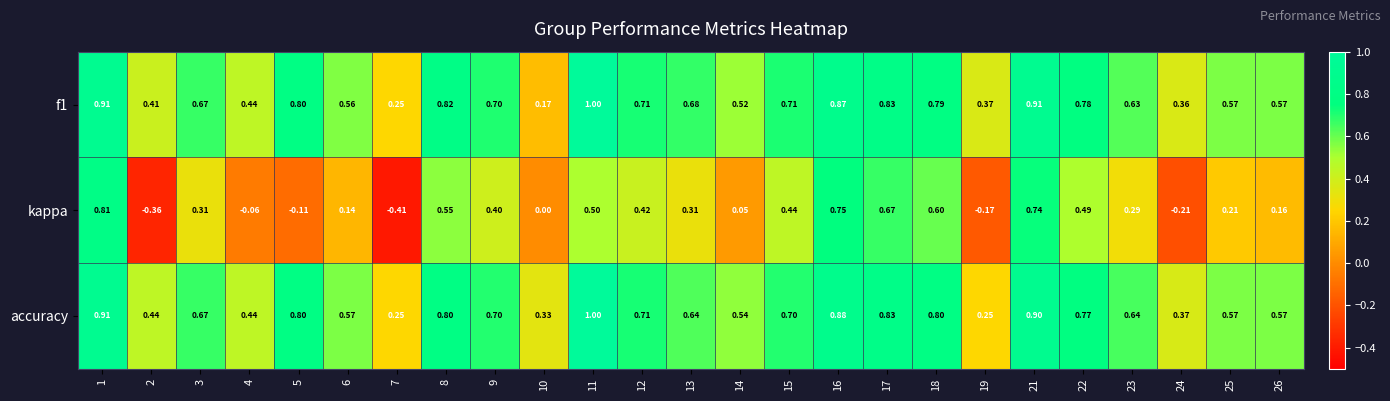

Which series has the largest total across all categories?

accuracy